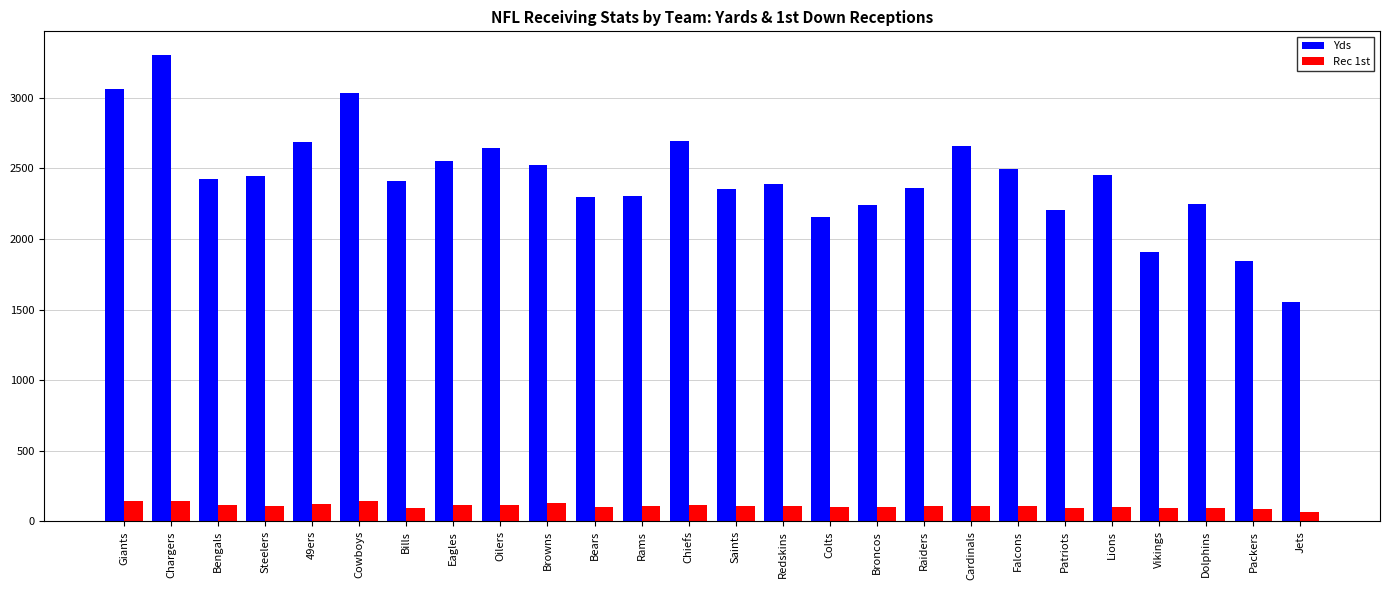

What is the highest value of the Yds series?

3305